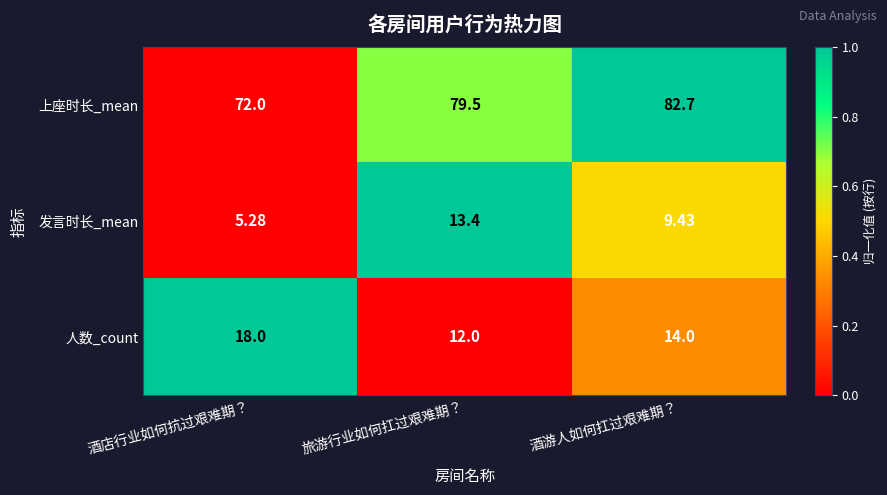

At 旅游行业如何扛过艰难期？, list the series in order from smallest to largest.

人数_count, 发言时长_mean, 上座时长_mean